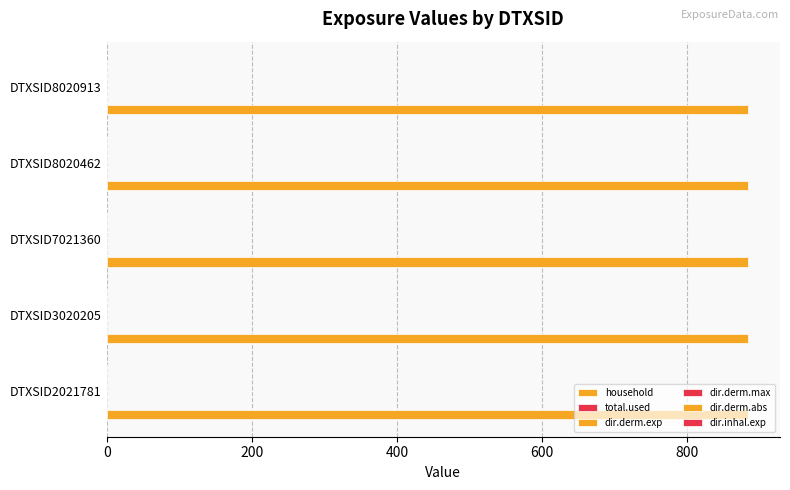

Is it true that dir.inhal.exp equals 0 at DTXSID8020913?

True